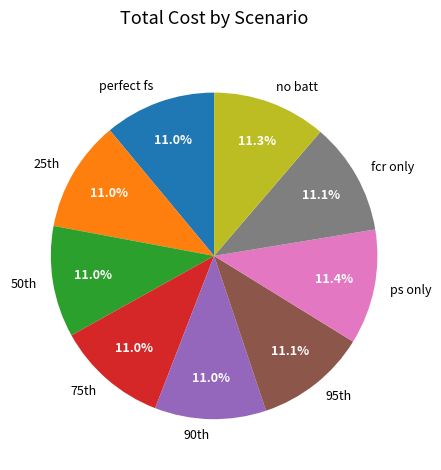

Count the number of slices in the pie.

9